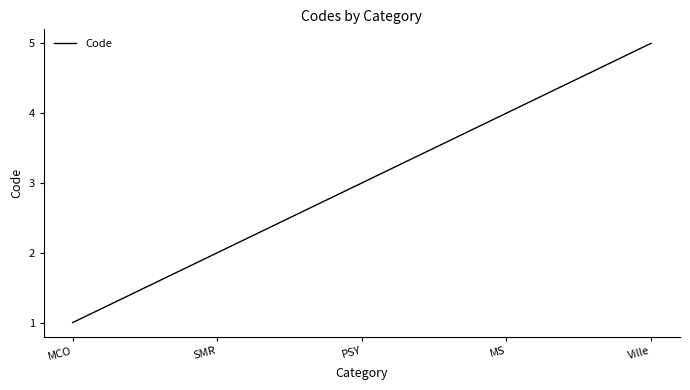

Rank the categories by value from highest to lowest.

Ville, MS, PSY, SMR, MCO